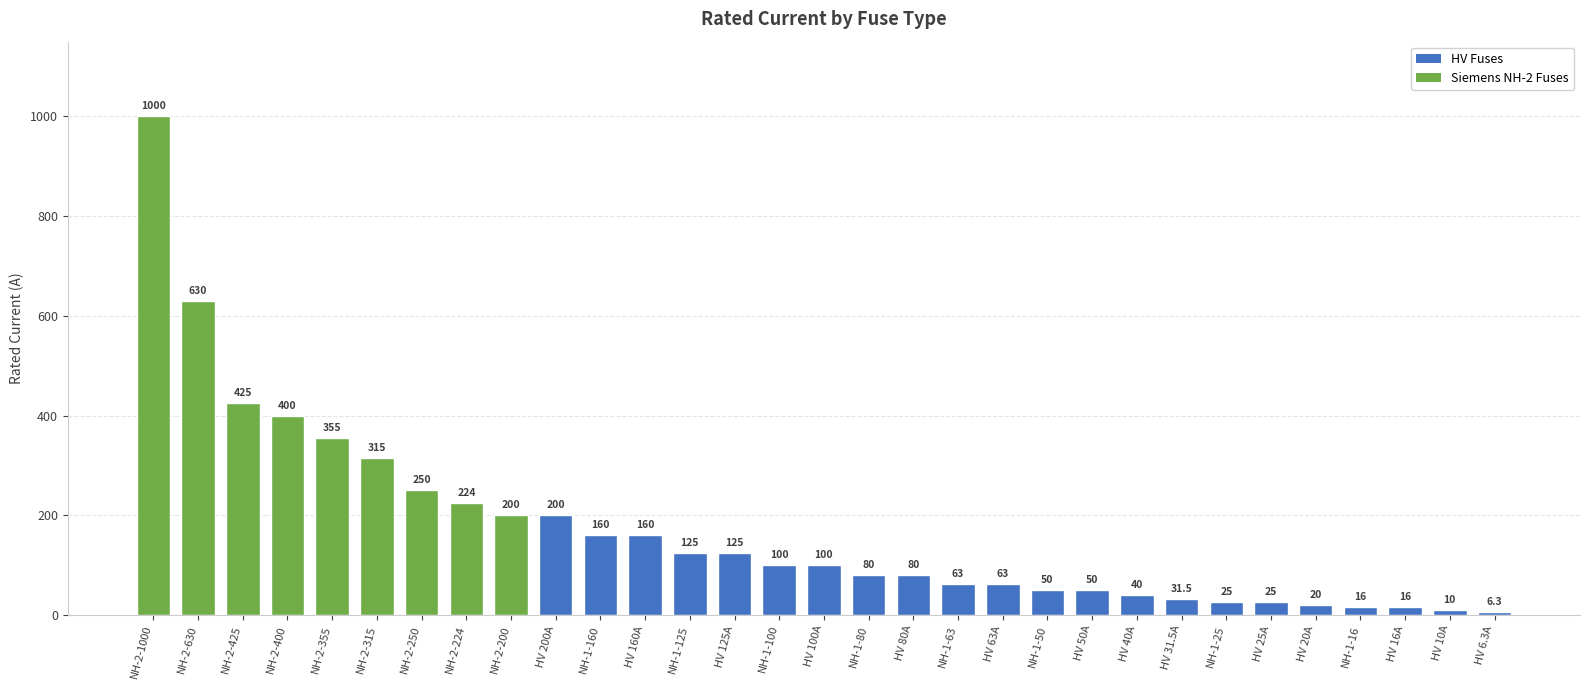

What is the approximate value at NH-1-100?

100.0